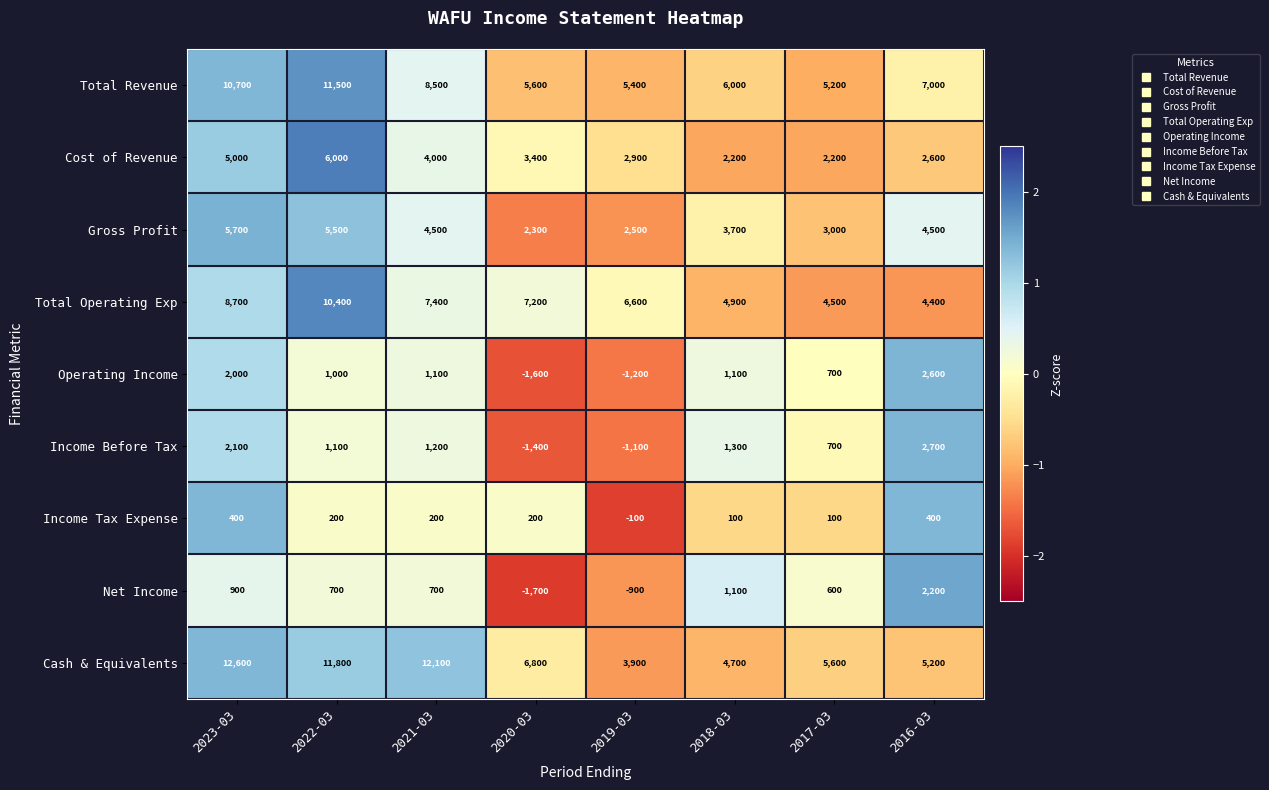

The value of Net Income at 2019-03 is -900. True or false?

True